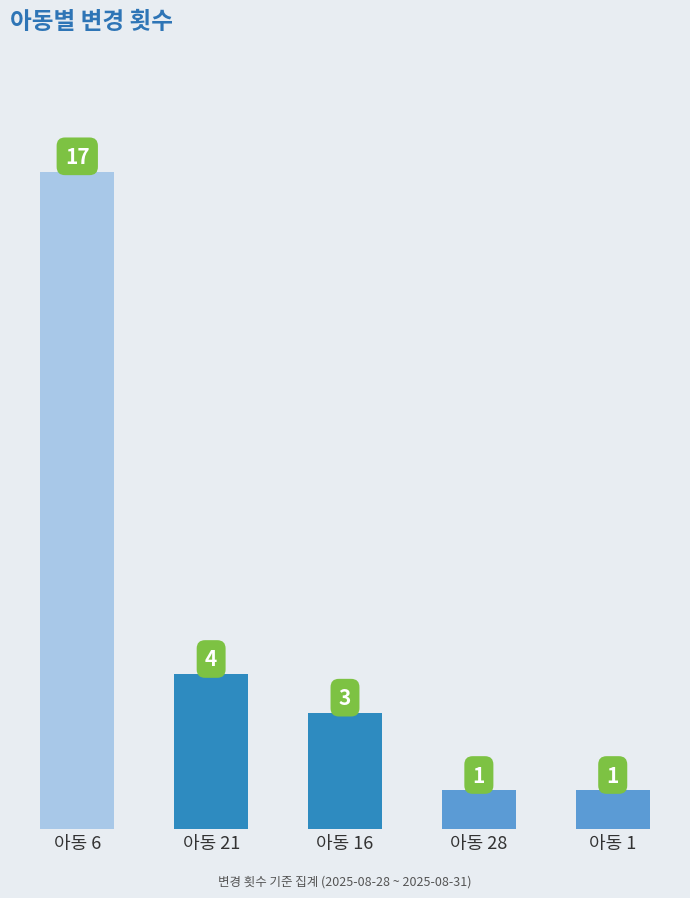

Count the number of categories in the chart.

5